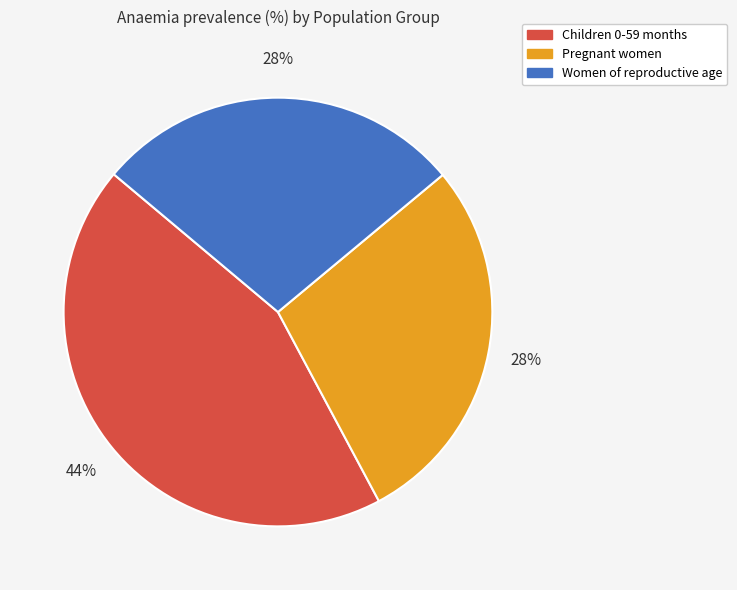

What percentage is the Pregnant women slice, to the nearest percent?

28%